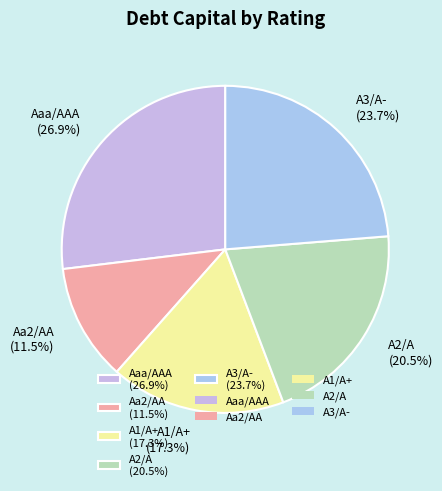

Is Aa2/AA the majority of the pie?

No